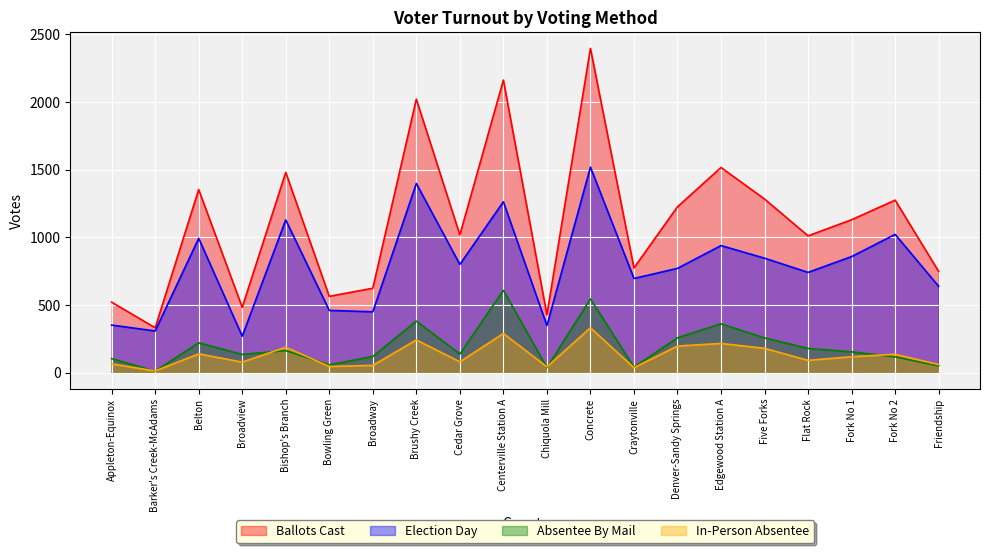

Is the value of Absentee By Mail at Fork No 2 greater than the value of Election Day at Fork No 1?

No